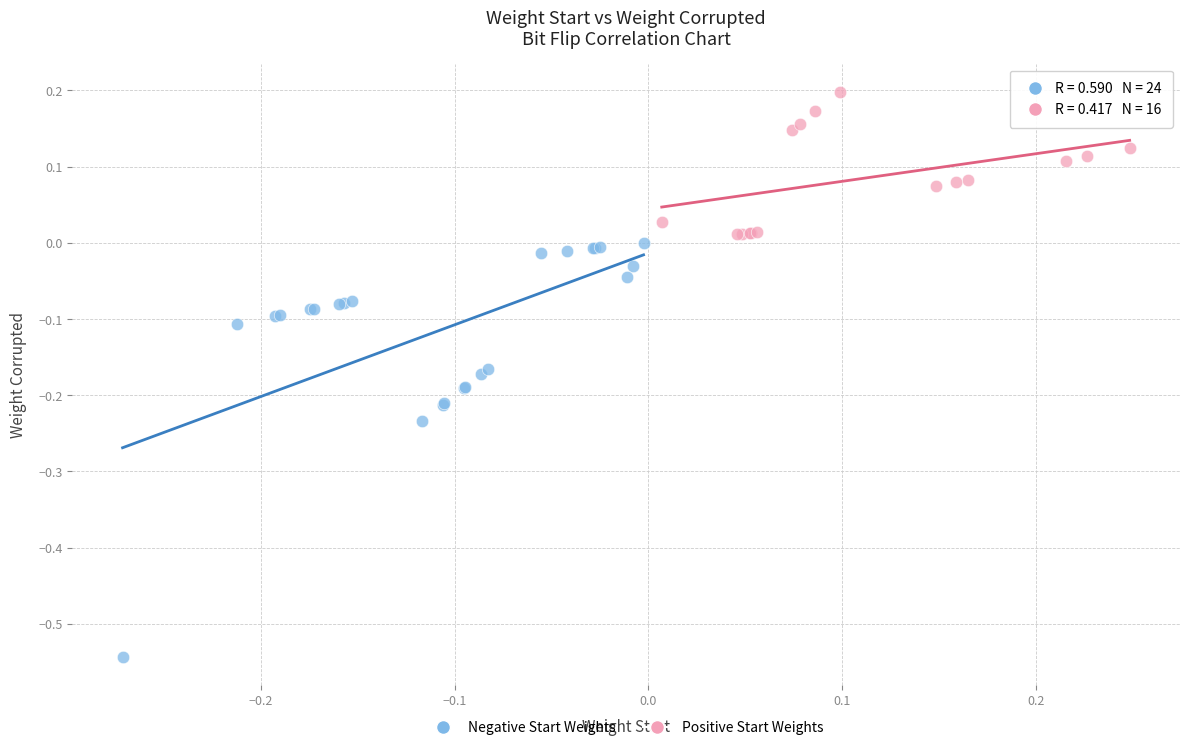

Which series has the widest spread of Y values?

Negative Start Weights